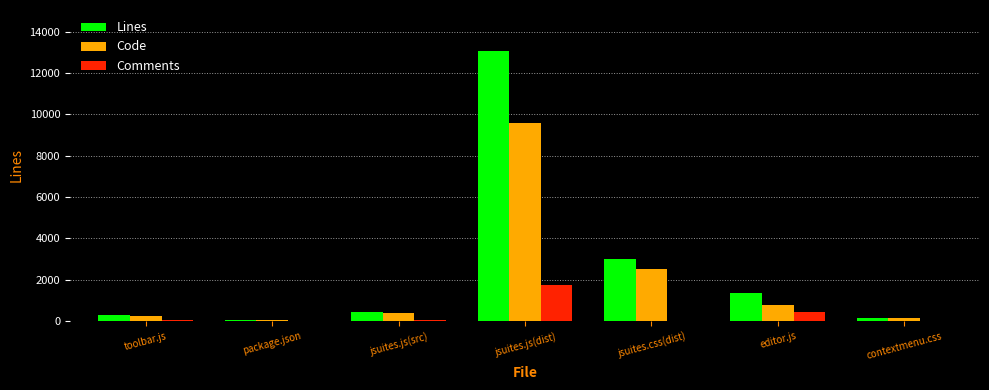

How many groups of bars are there?

7